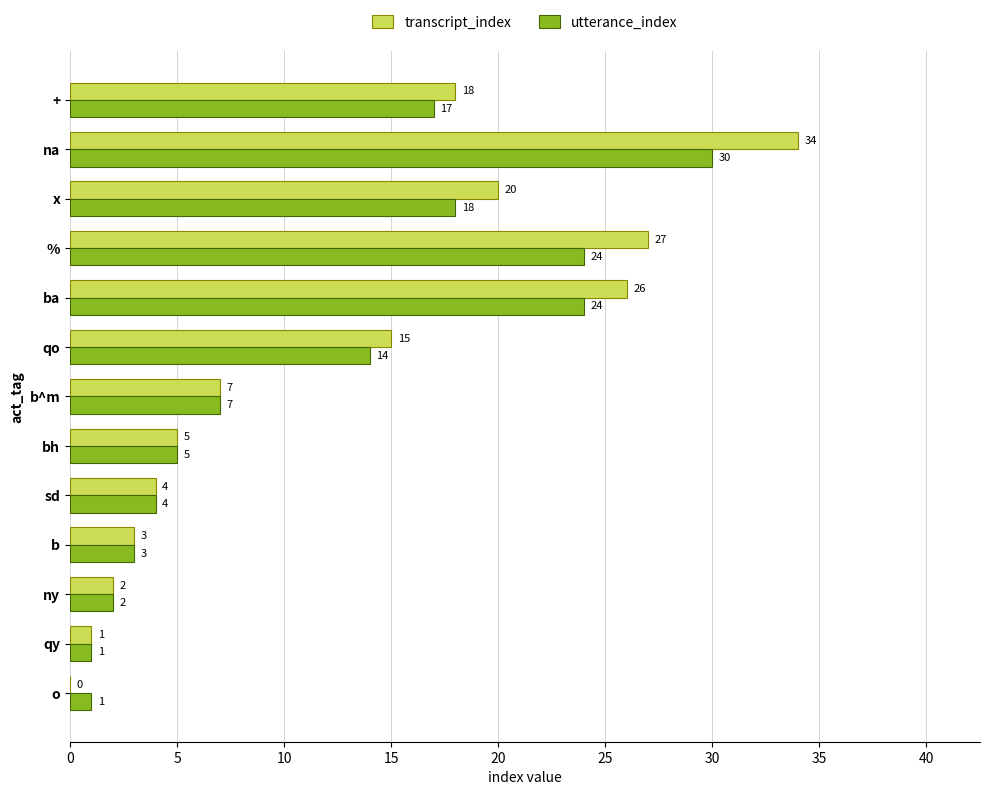

True or false: transcript_index has a value of 7 at b^m.

True